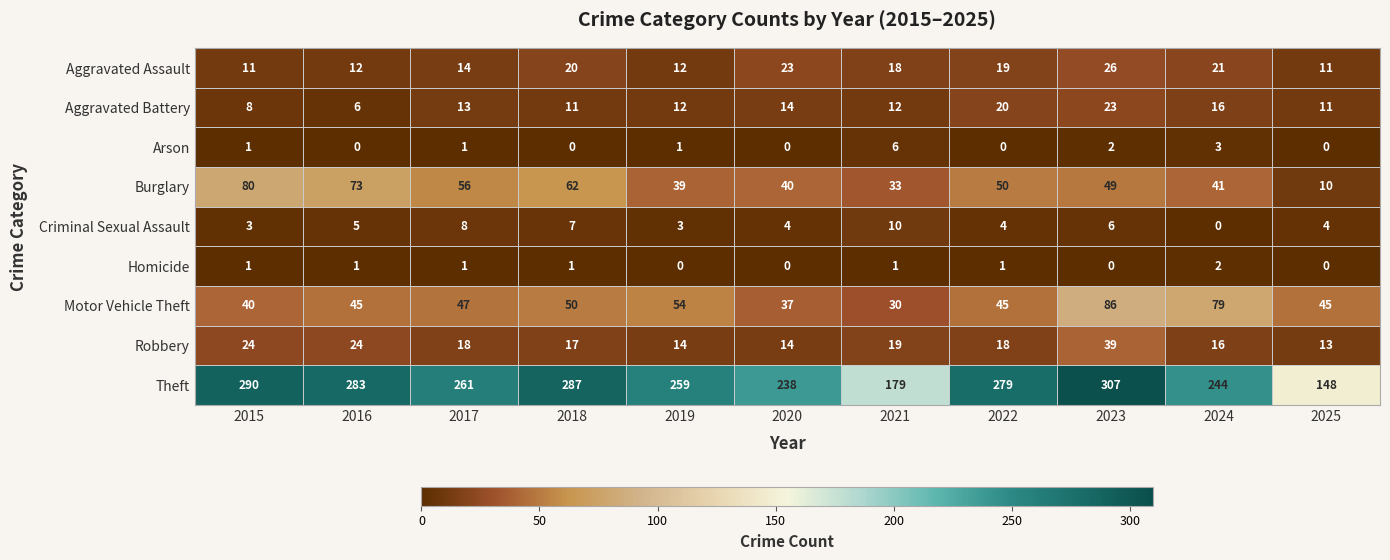

Which series has the largest range (max minus min)?

Theft